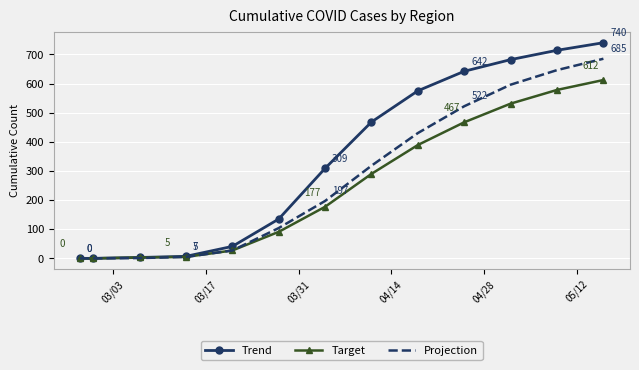

Rank the series by their maximum value, from highest to lowest.

Trend, Projection, Target